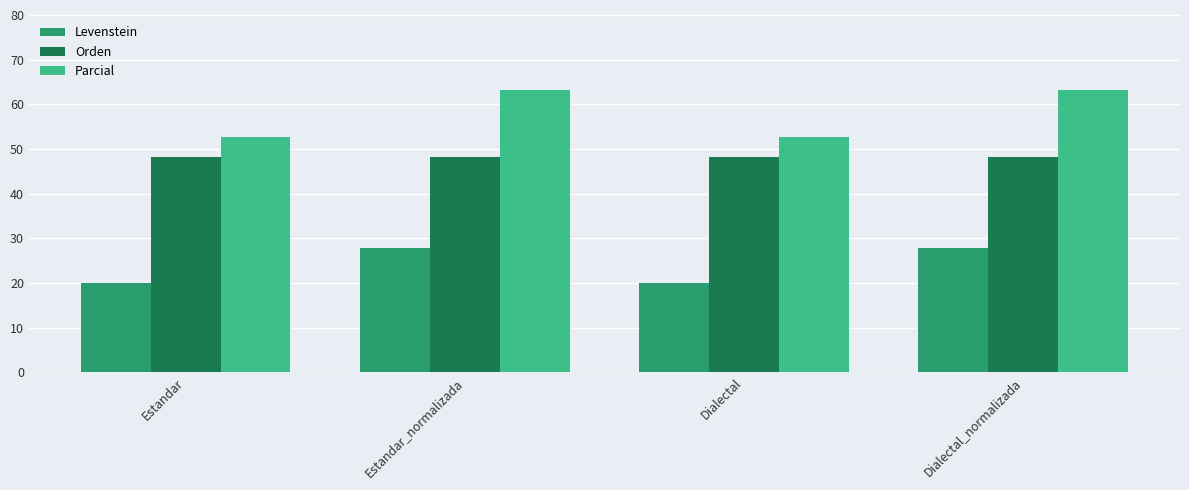

What is the value of the Parcial bar at the 4th from the left?

63.2